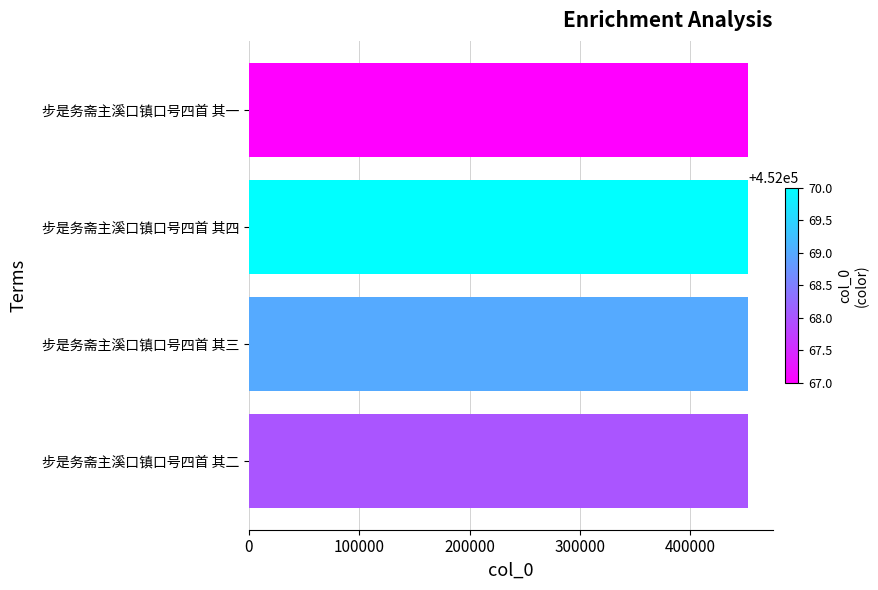

True or false: the data shows 189392 at 步是务斋主溪口镇口号四首 其二.

False